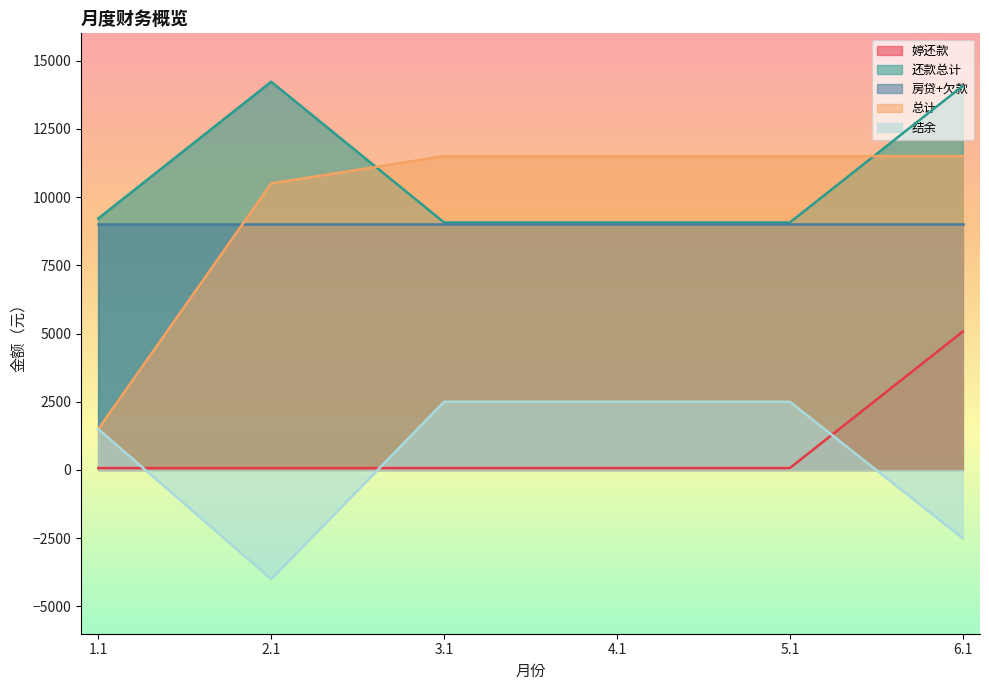

Which category has the lowest value across all series?

2.1